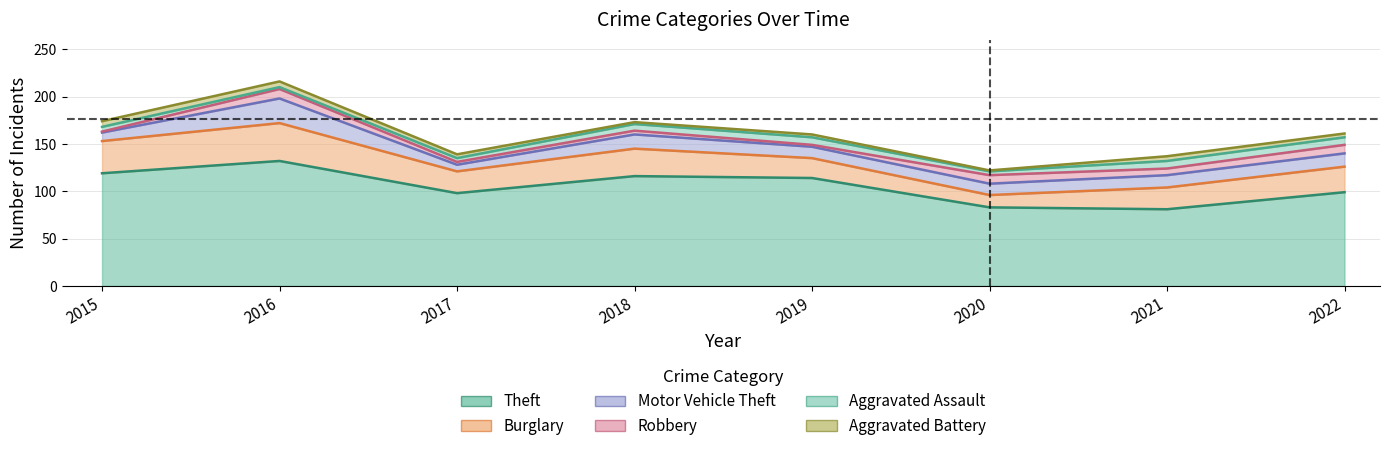

True or false: Robbery has a value of 6 at 2018.

False